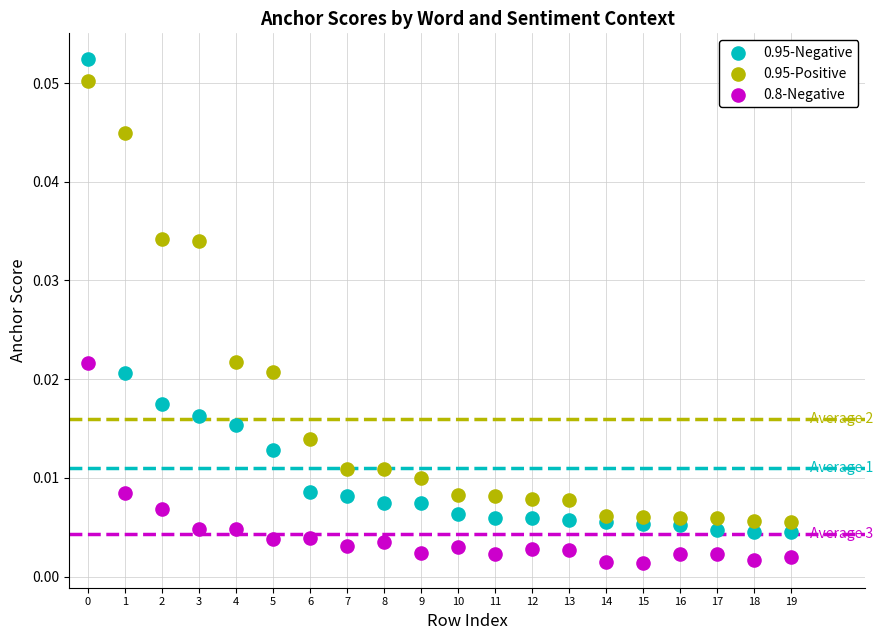

Which series reaches the minimum Y coordinate?

0.8-Negative